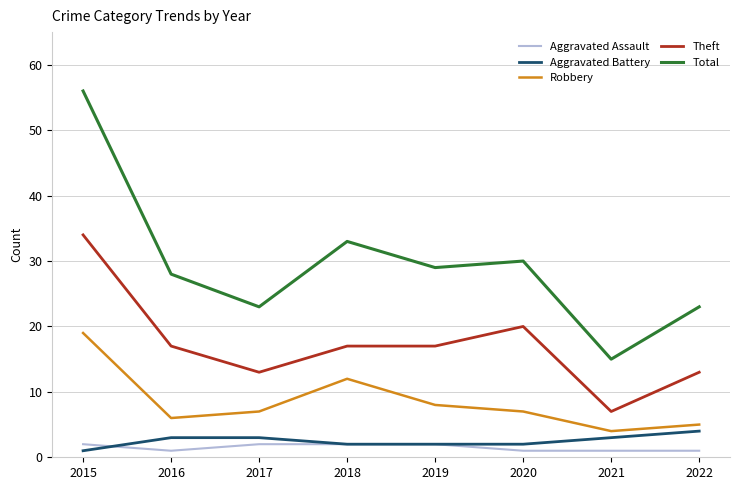

What is the highest value of the Aggravated Assault series?

2